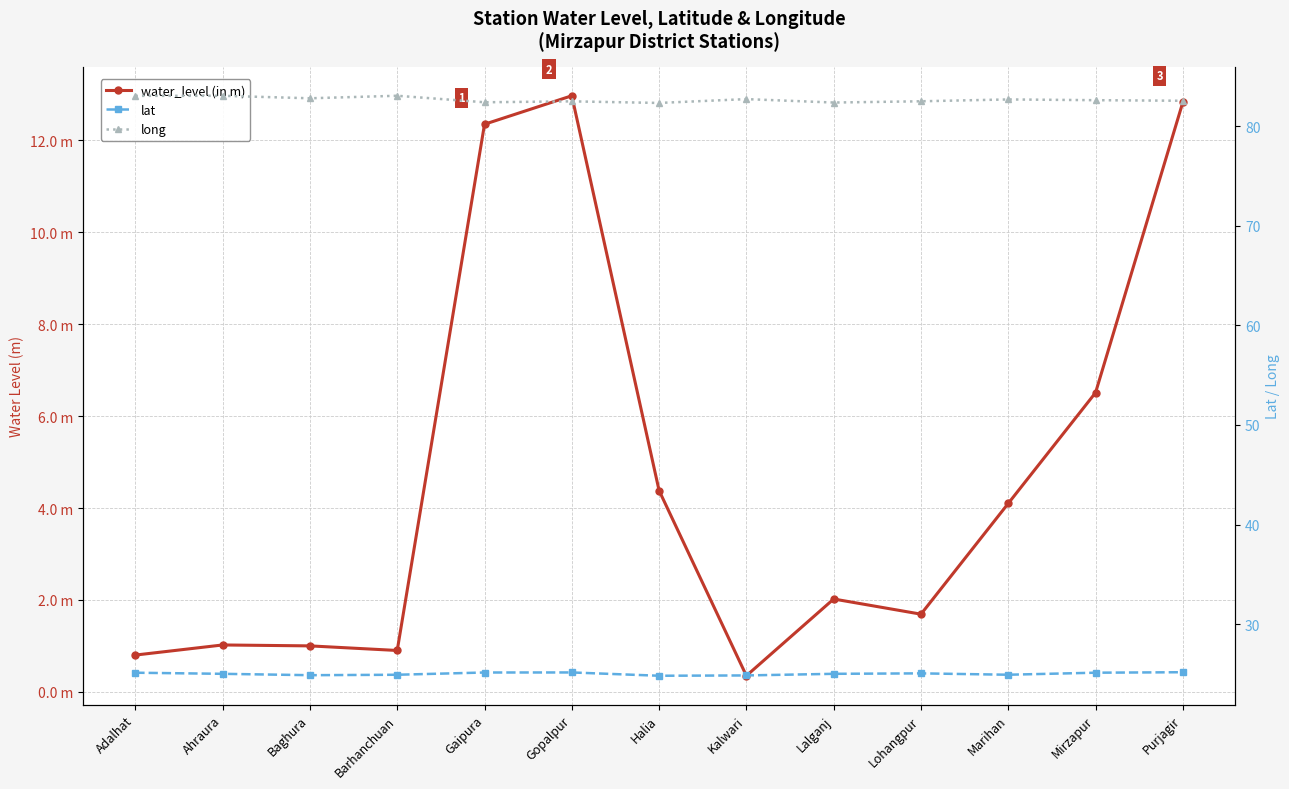

How many lines are shown in the chart?

3